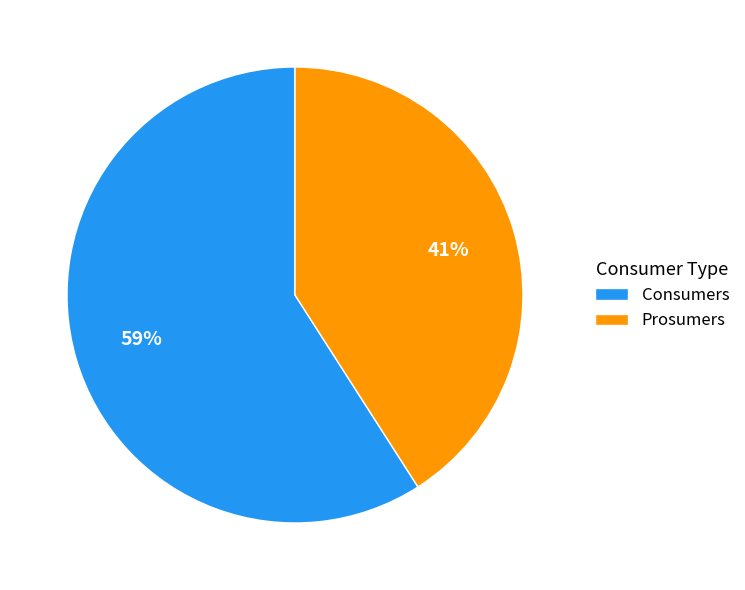

What is the ratio of the value at Prosumers to the value at Consumers?

0.7